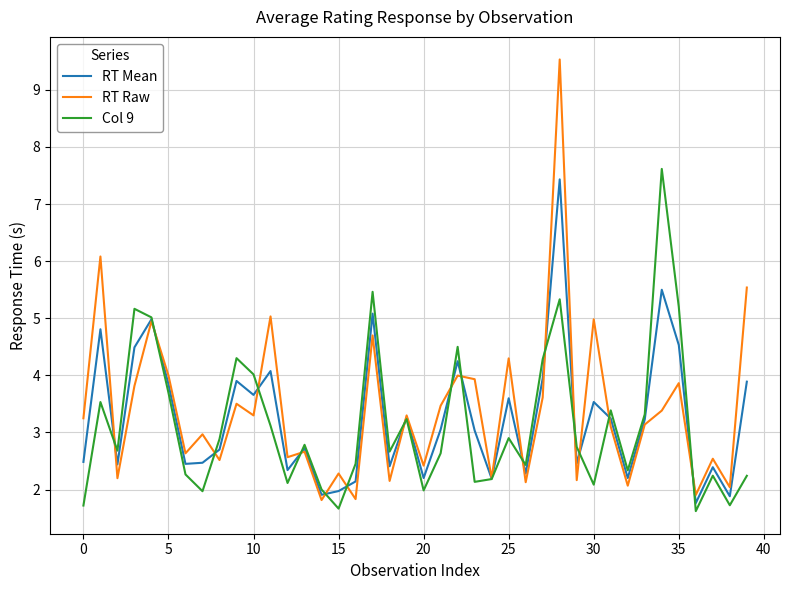

What is the minimum value shown in the chart?

1.6